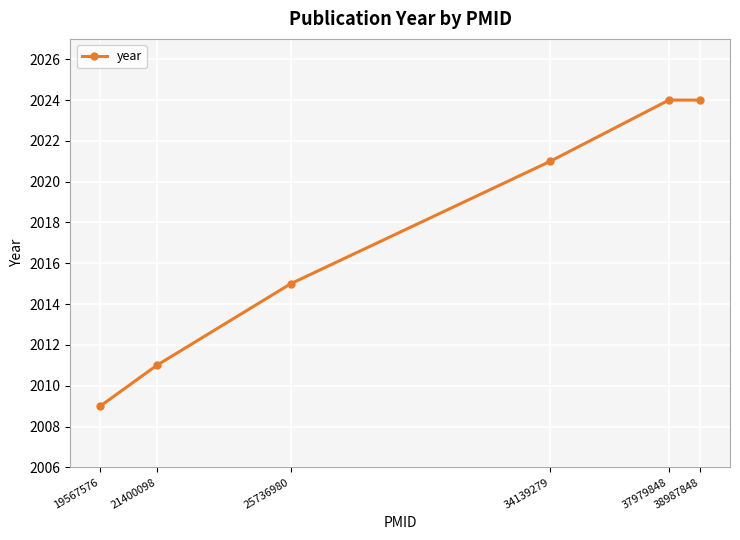

The chart shows a value of 540 at 37979848. True or false?

False